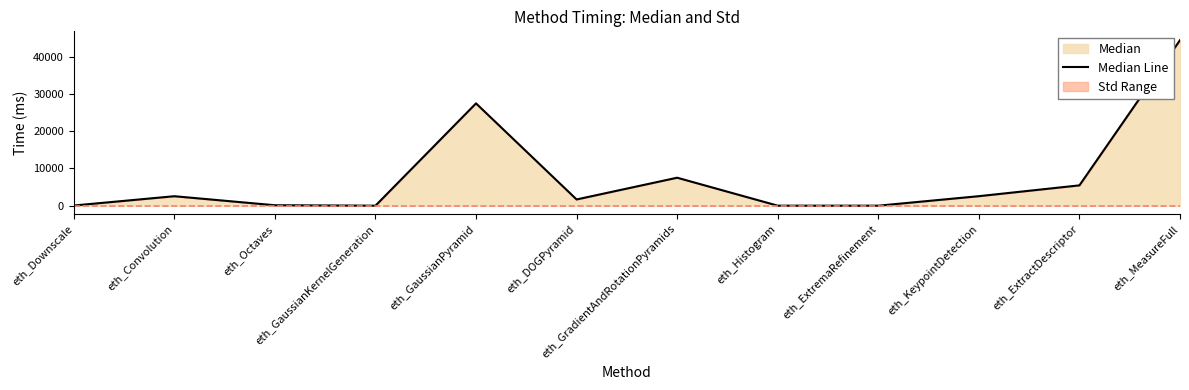

Which category has the lowest value across all series?

eth_GaussianKernelGeneration